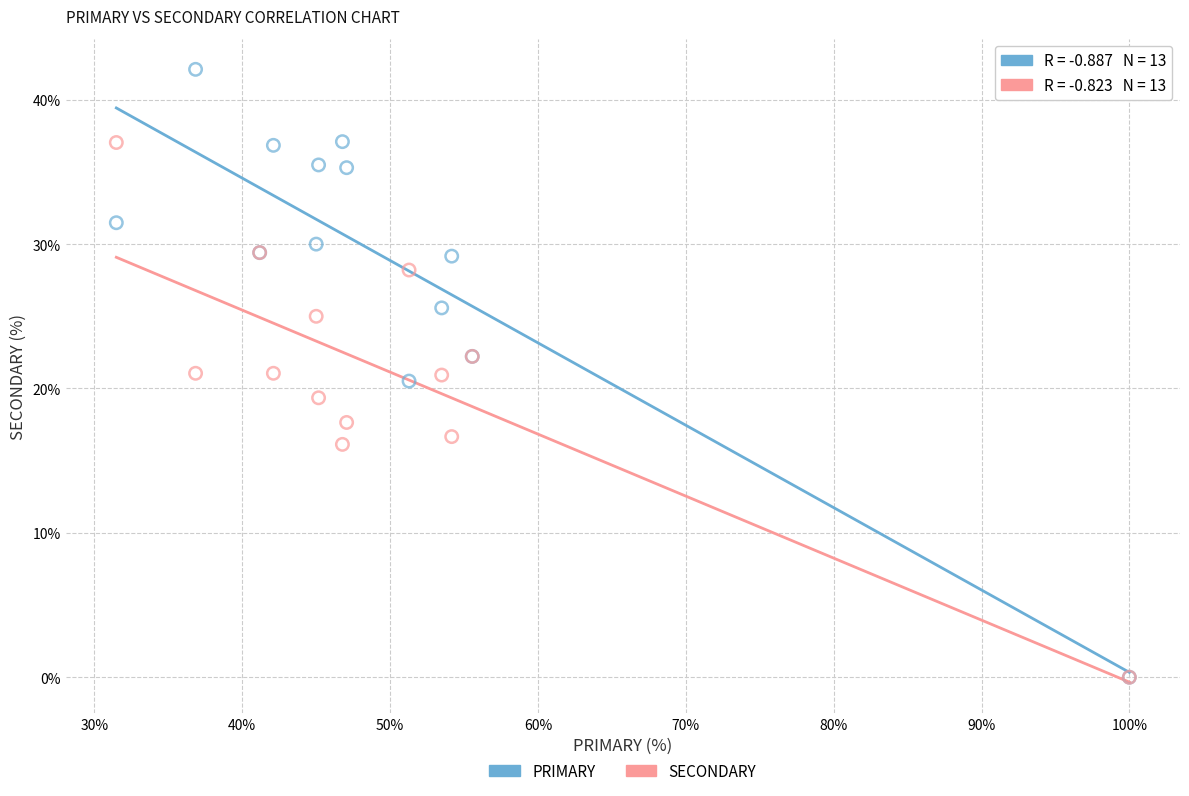

What are all the series names shown in the legend?

PRIMARY, SECONDARY